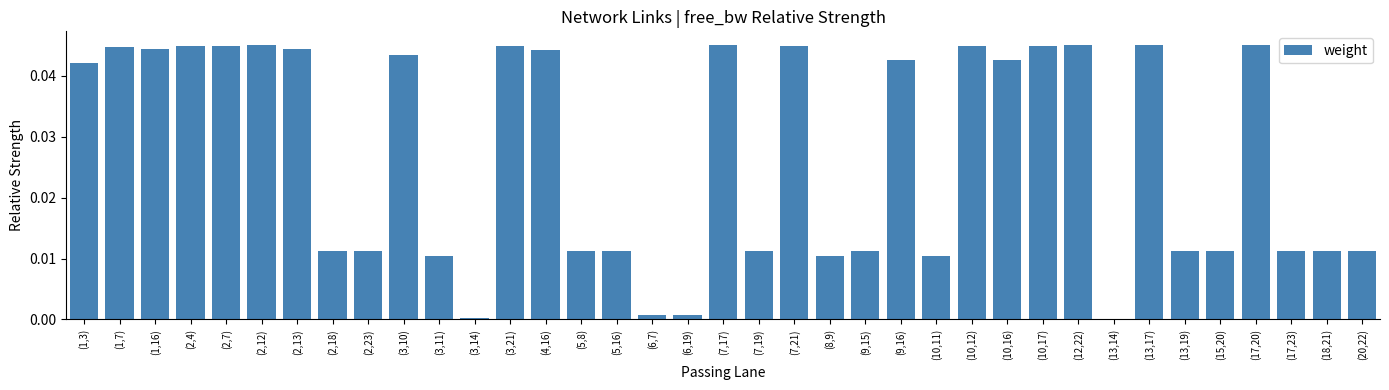

What position from the right is (5,8)?

23